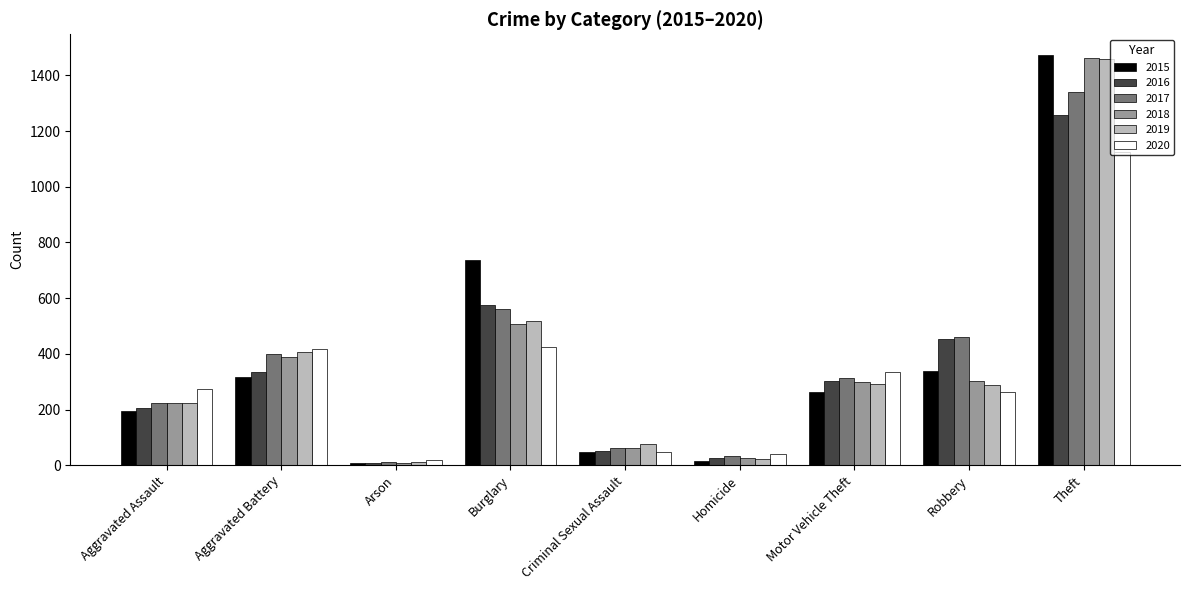

What are all the series names shown in the legend?

2015, 2016, 2017, 2018, 2019, 2020